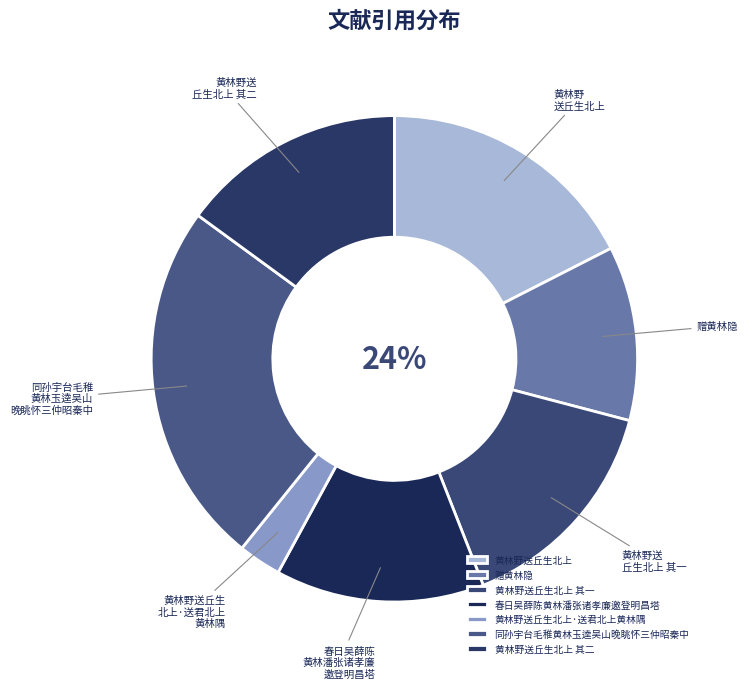

Combined, do 黄林野送丘生北上 其一 and 同孙宇台毛稚黄林玉逵吴山晚眺怀三仲昭秦中 account for over 50%?

No